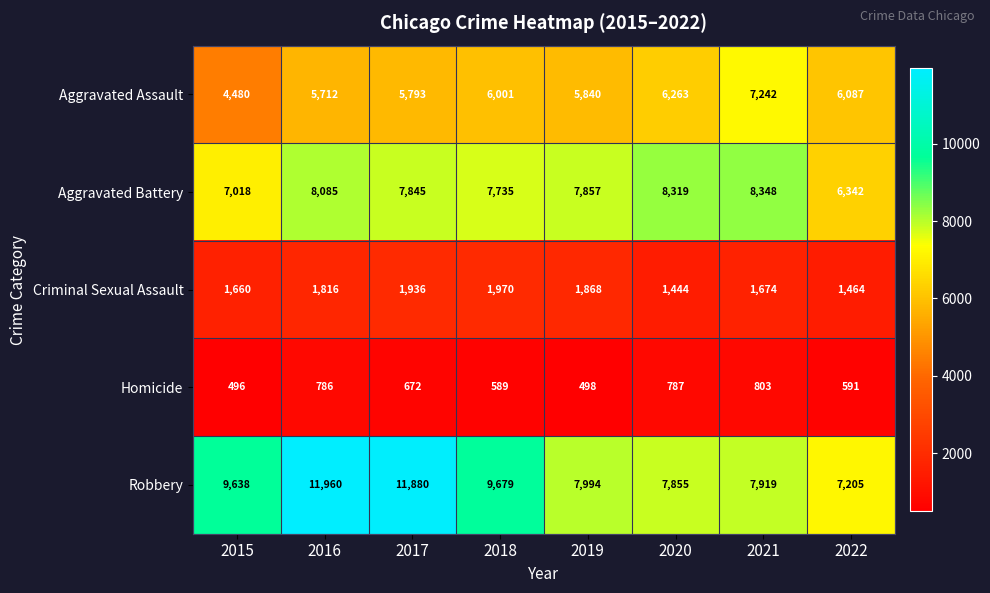

Which series changed the most between 2015 and 2022?

Robbery